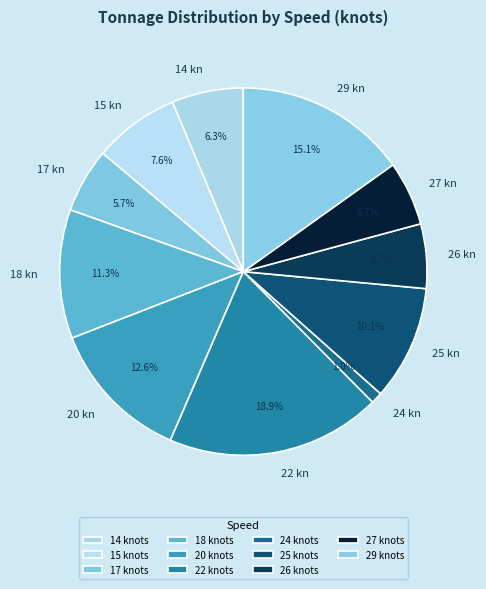

True or false: 18 accounts for 6% of the total.

False